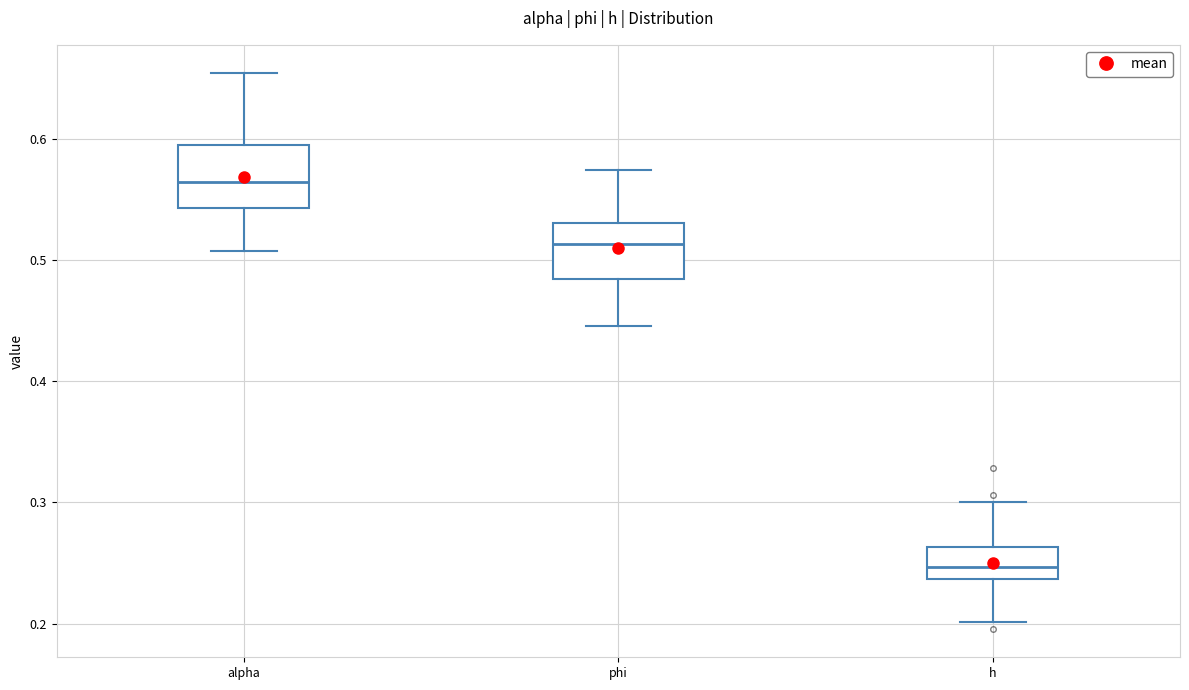

Reading left to right, read every box against the y-axis: the position of its median line, the range the box covers, and the ends of its whiskers. The values are not printed on the chart, so give them approximately, as read against the axis.

alpha: median 0.56, box 0.54 to 0.60, whiskers 0.51 to 0.65
phi: median 0.51, box 0.48 to 0.53, whiskers 0.45 to 0.57
h: median 0.25, box 0.24 to 0.26, whiskers 0.20 to 0.30